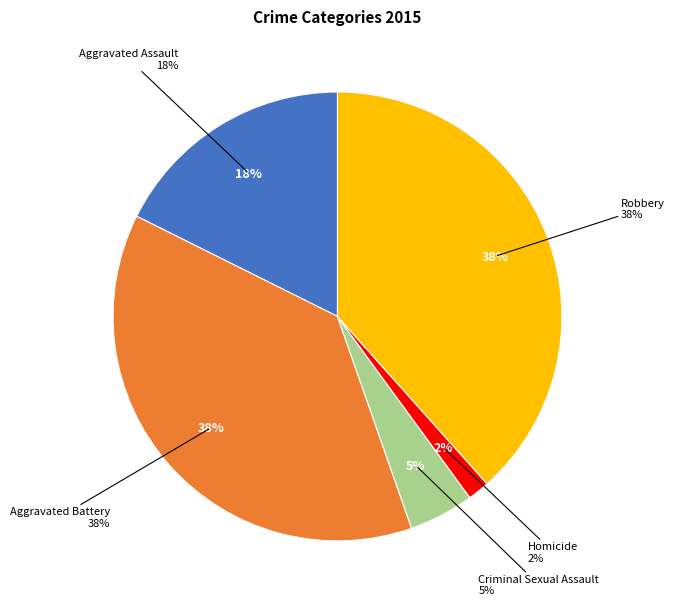

Which slice is the smallest?

Homicide